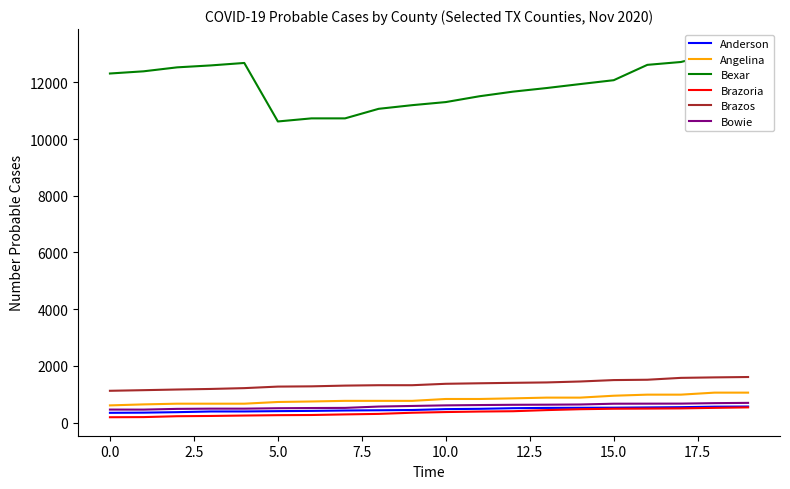

Count the number of data series in this chart.

6